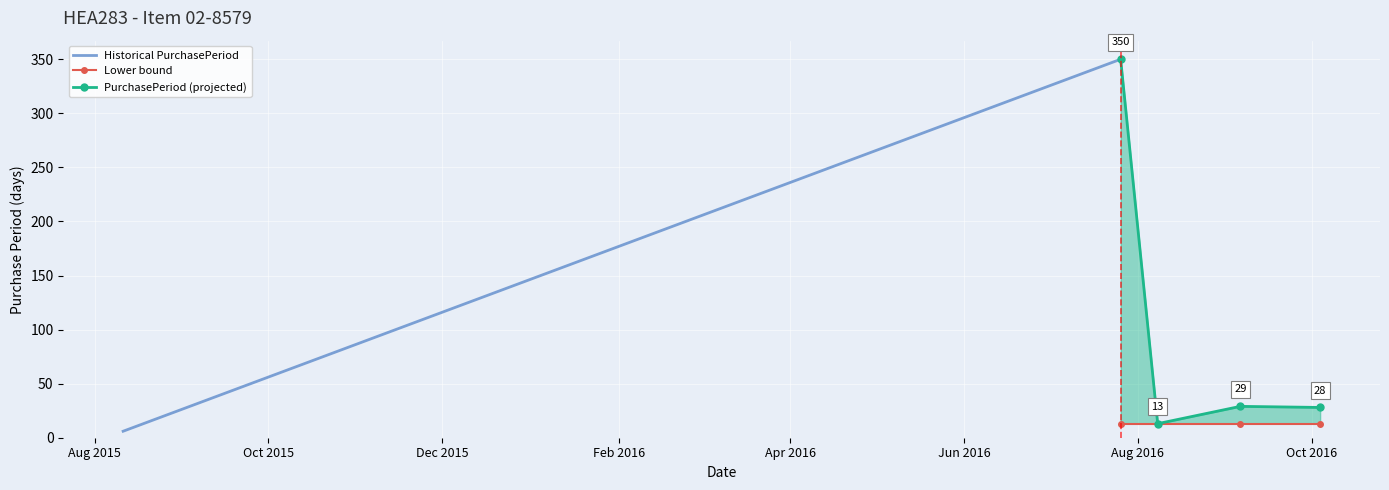

Reading left to right, transcribe all the data shown in this chart.

2015-08-11=6	2016-07-26=350	2016-08-08=13	2016-09-06=29	2016-10-04=28